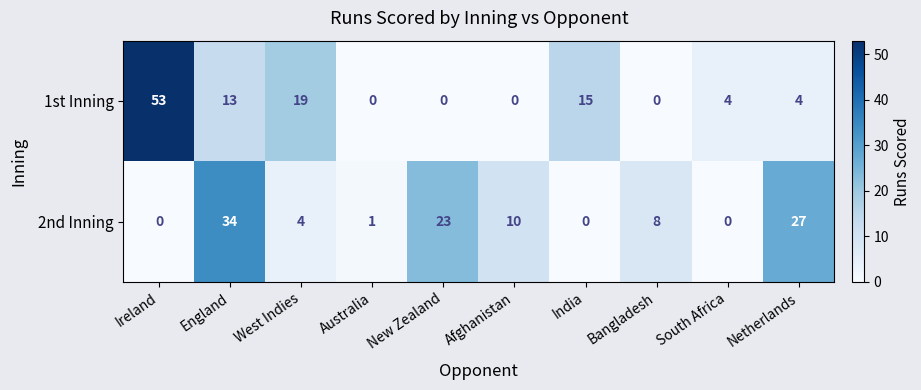

How many categories are shown in the chart?

10